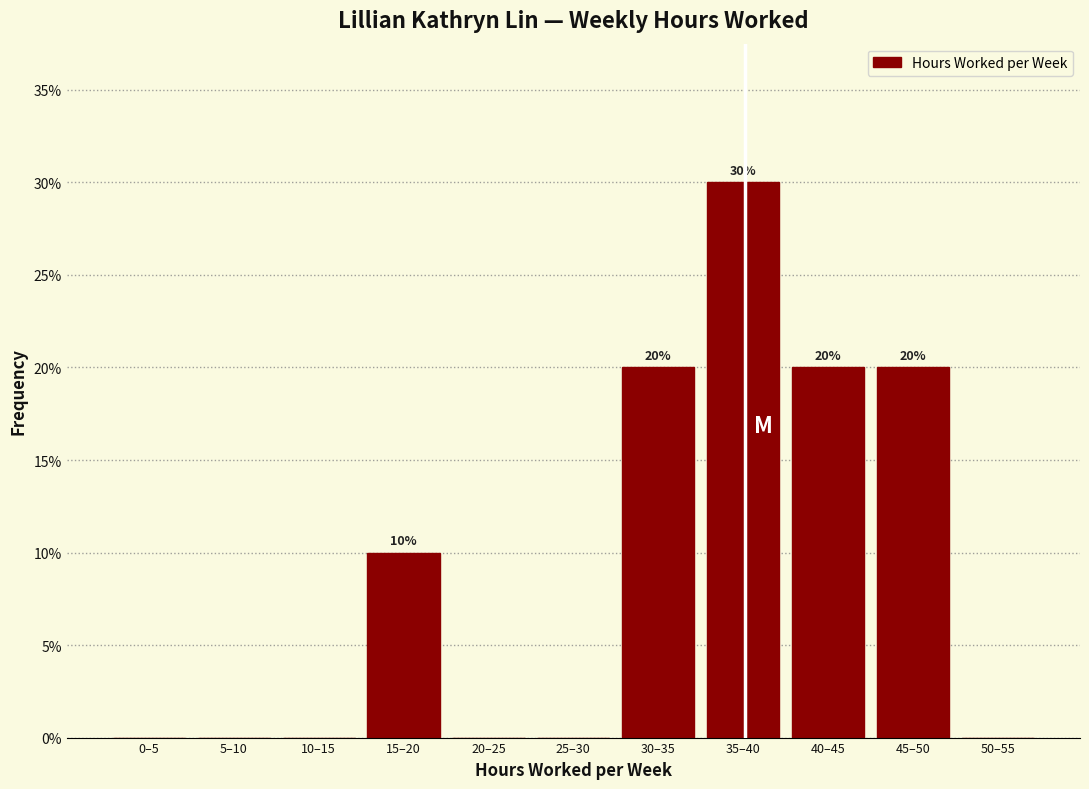

Reading left to right, extract all data points from this chart.

0–5=0	5–10=0	10–15=0	15–20=10	20–25=0	25–30=0	30–35=20	35–40=30	40–45=20	45–50=20	50–55=0